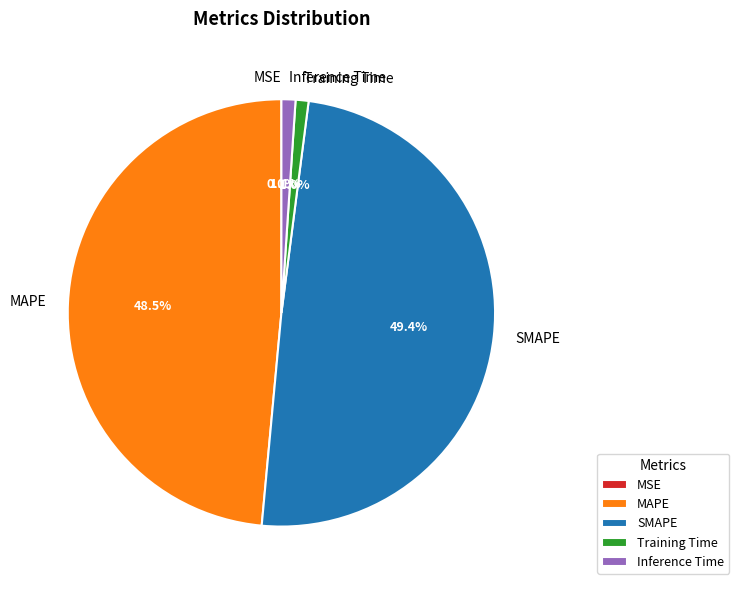

To the nearest percent, what portion does Training Time represent?

1%